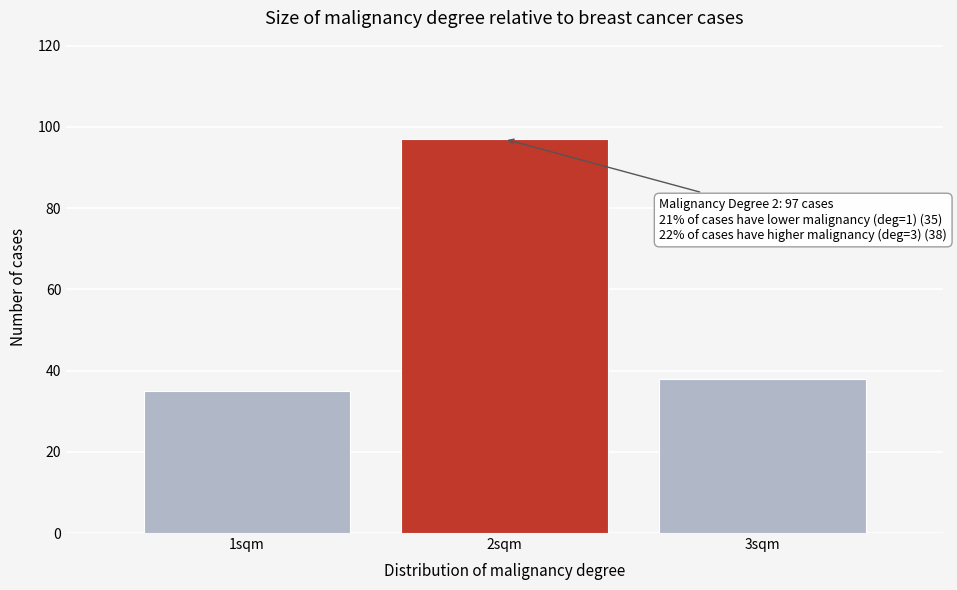

Reading left to right, extract all data points from this chart.

1sqm=35	2sqm=97	3sqm=38